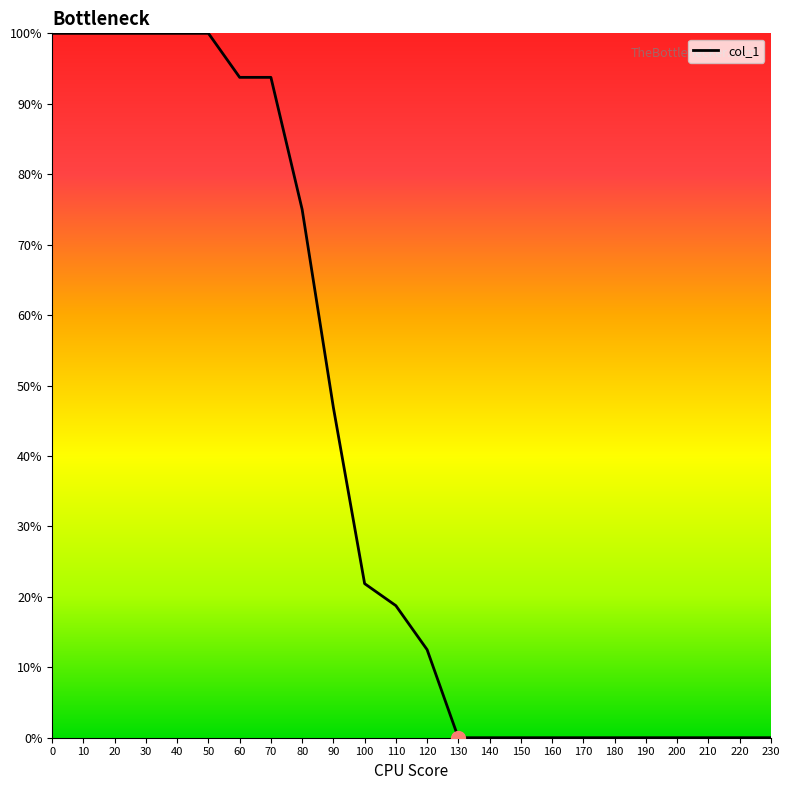

Between 10 and 110, which is larger?

10